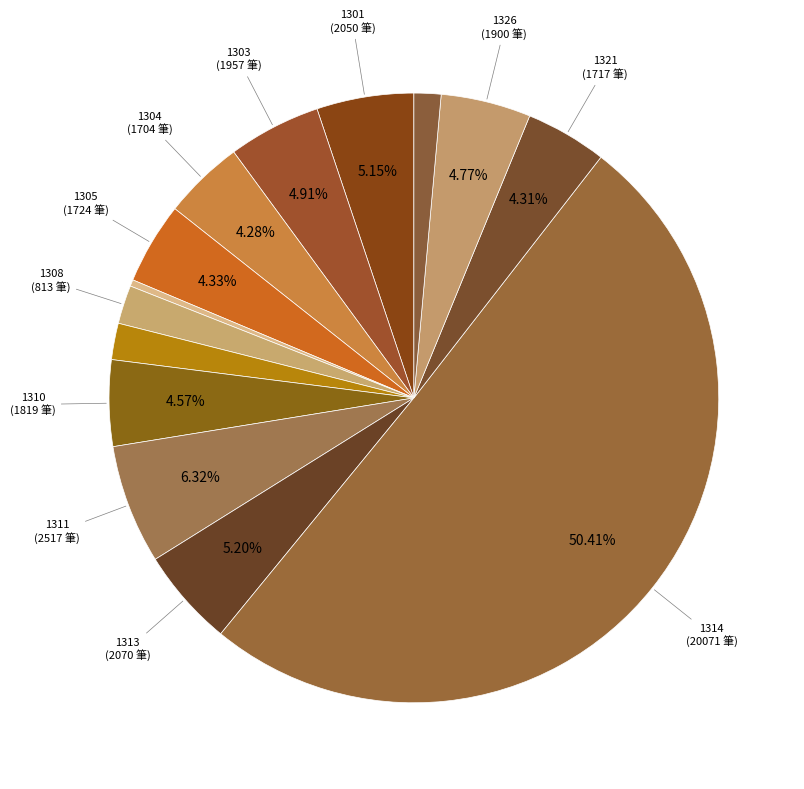

Count the number of slices in the pie.

14